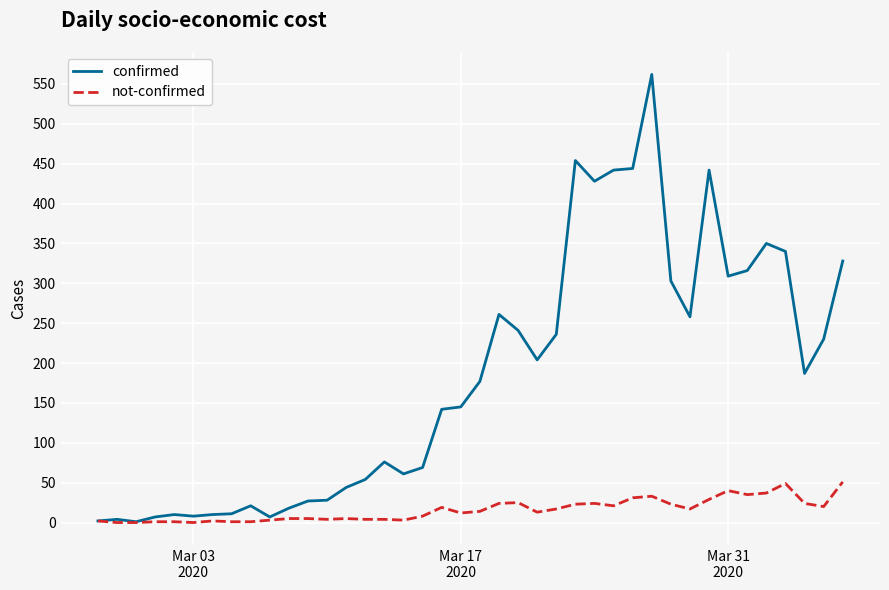

Rank the series by their maximum value, from lowest to highest.

not-confirmed, confirmed